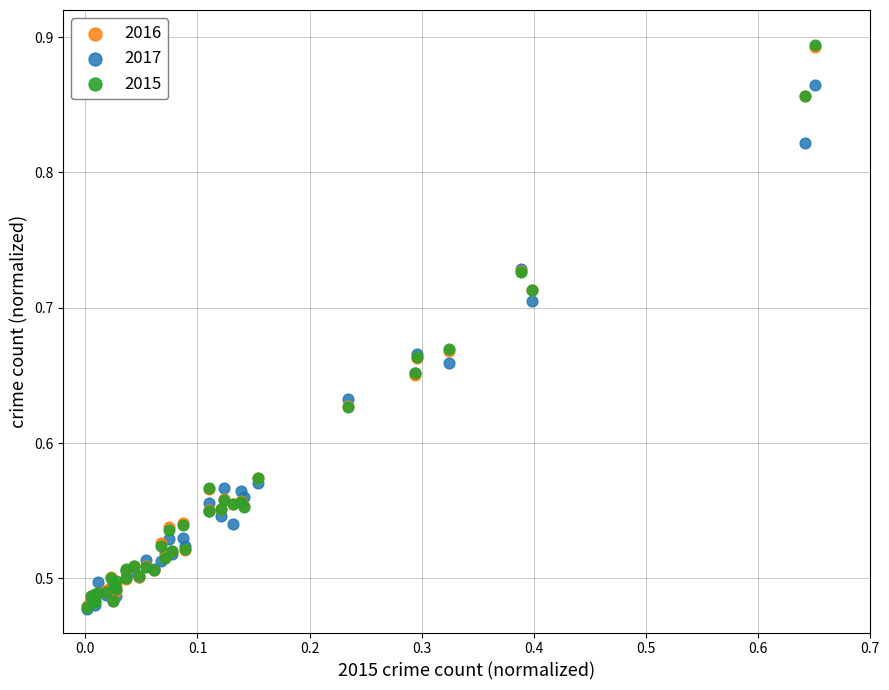

What are all the series names shown in the legend?

2016, 2017, 2015